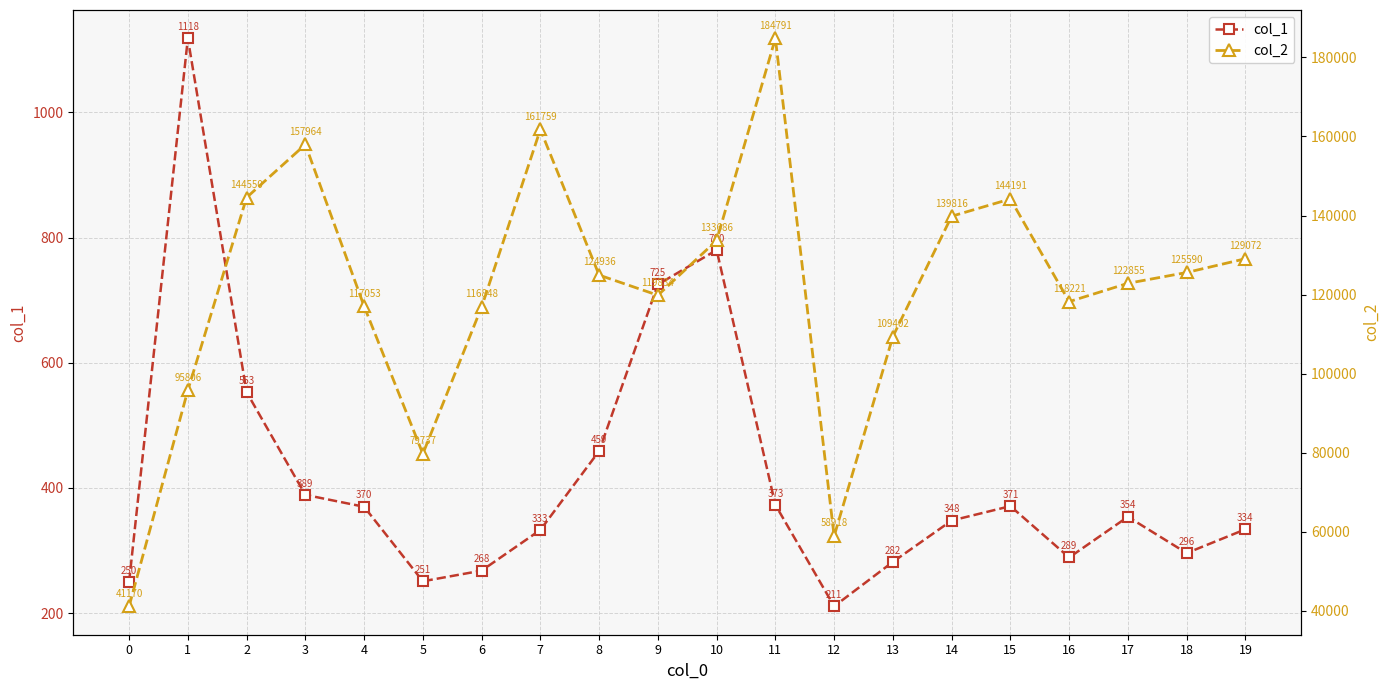

What is the difference between the maximum and minimum values in the col_1 series?

907